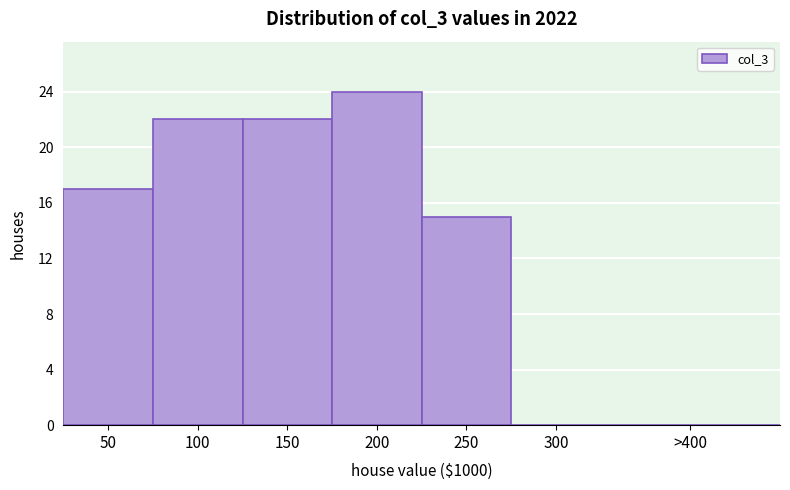

Reading left to right, list all the values displayed in this chart.

50=17	100=22	150=22	200=24	250=15	300=0	>400=0